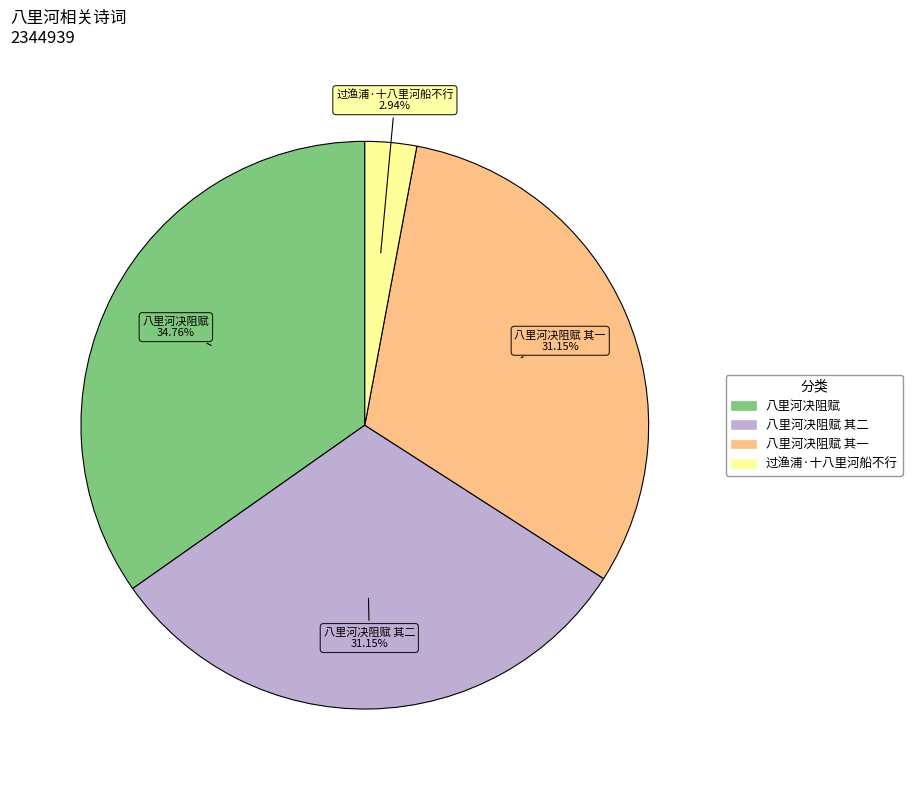

Is there a majority slice in this chart?

No